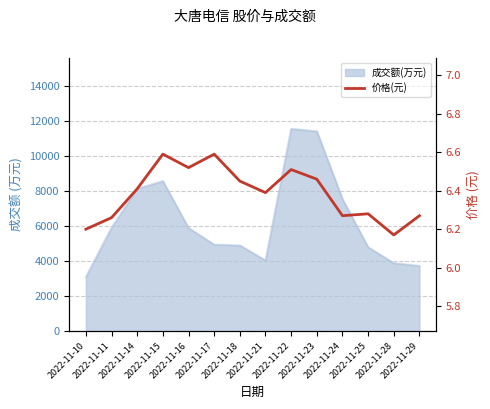

Where is the first local maximum?

2022-11-15